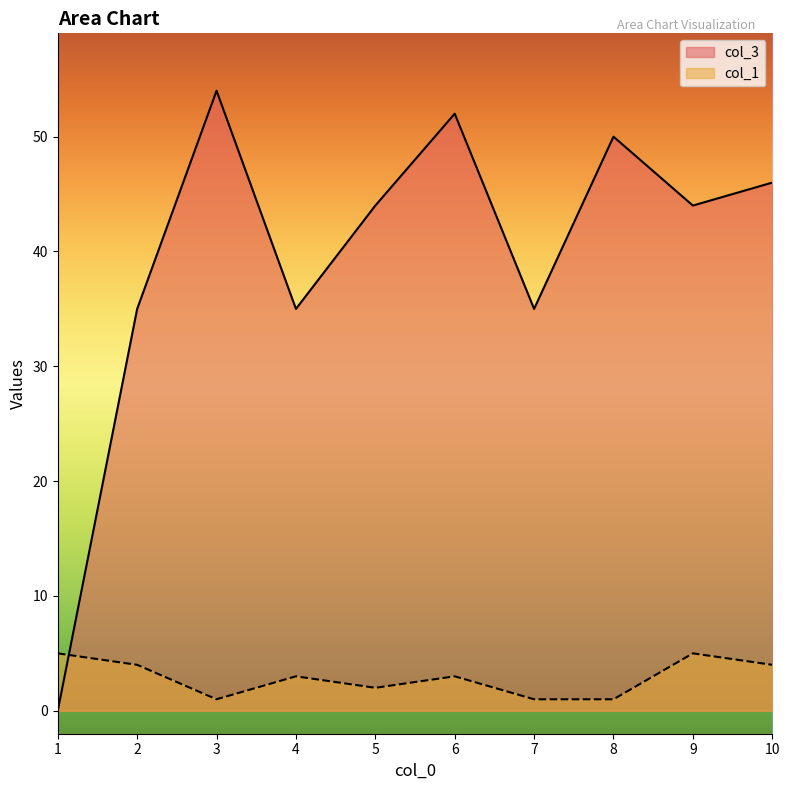

Reading right to left, extract all data points from this chart.

col_3: 10=46	9=44	8=50	7=35	6=52	5=44	4=35	3=54	2=35	1=0
col_1: 10=4	9=5	8=1	7=1	6=3	5=2	4=3	3=1	2=4	1=5